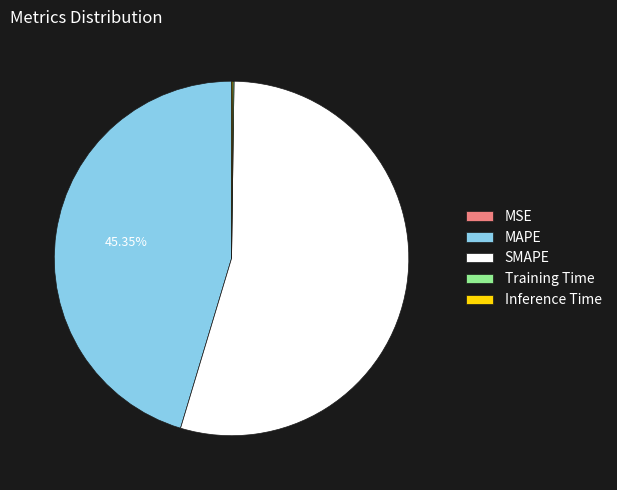

To the nearest percent, what is the difference between the largest and smallest slice percentages?

54%